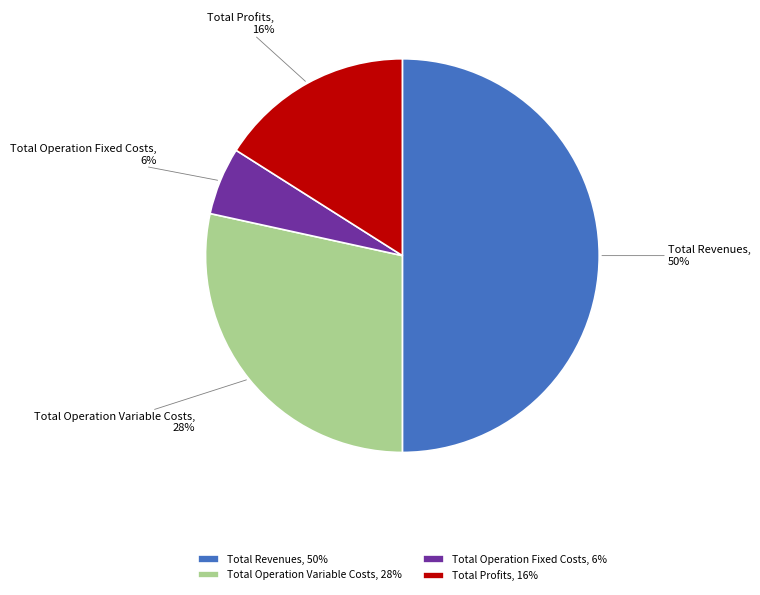

Does Total Profits represent more than half of the total?

No